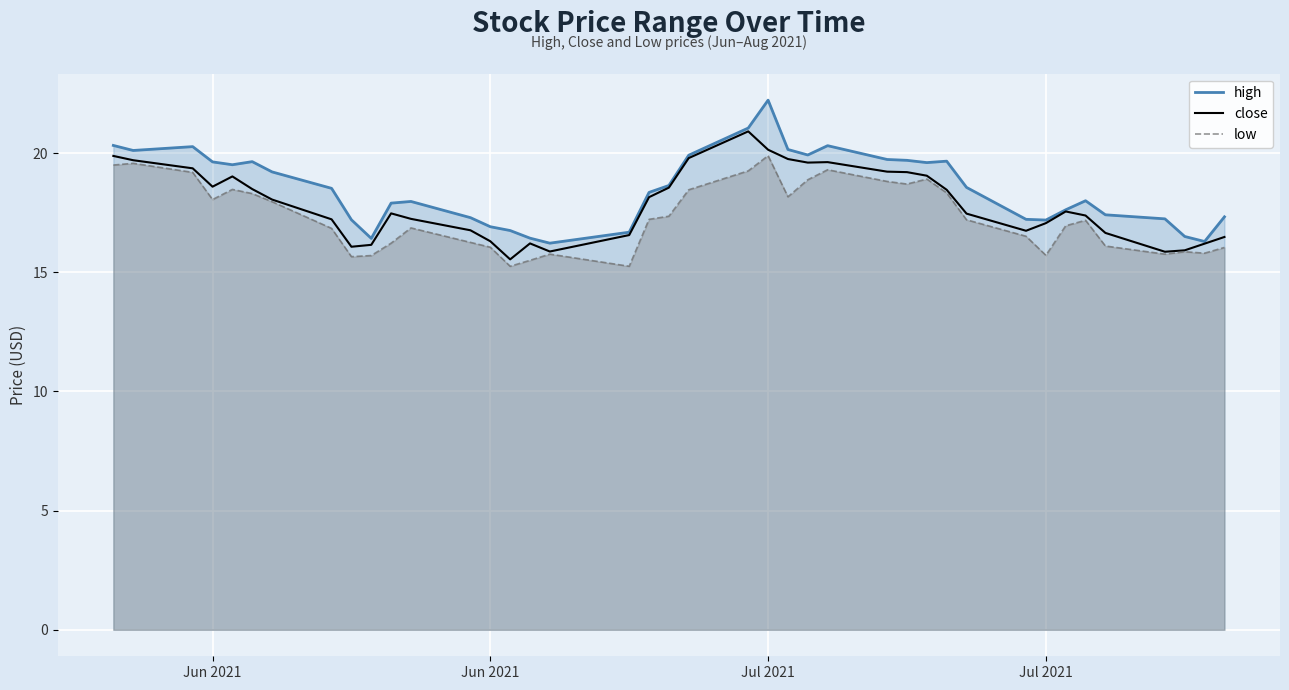

Count the number of data series in this chart.

3